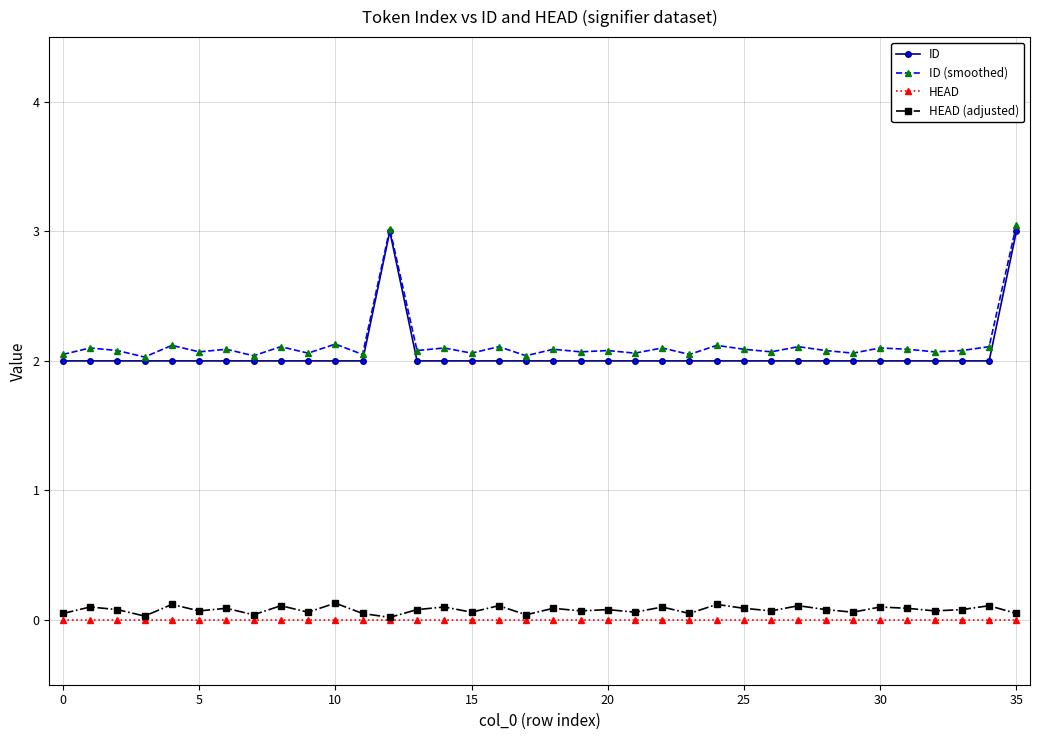

What is the difference between the maximum and minimum values in the HEAD (adjusted) series?

0.1